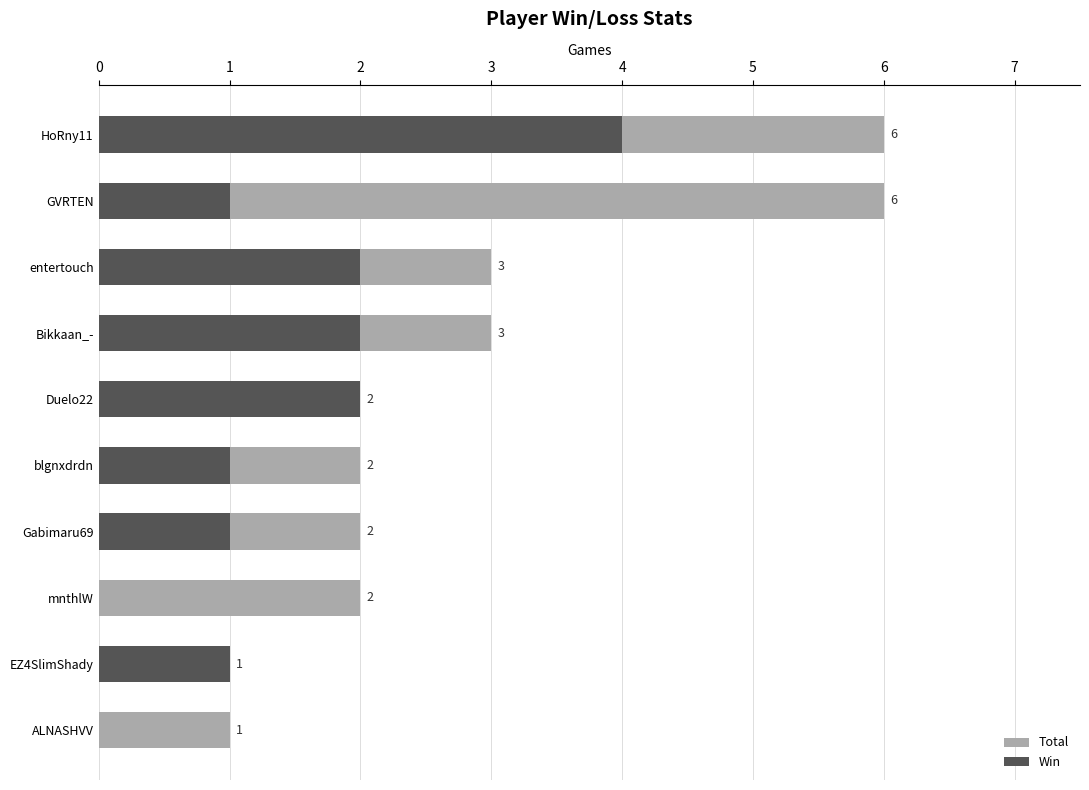

The value of Total at ALNASHVV is 1. True or false?

True